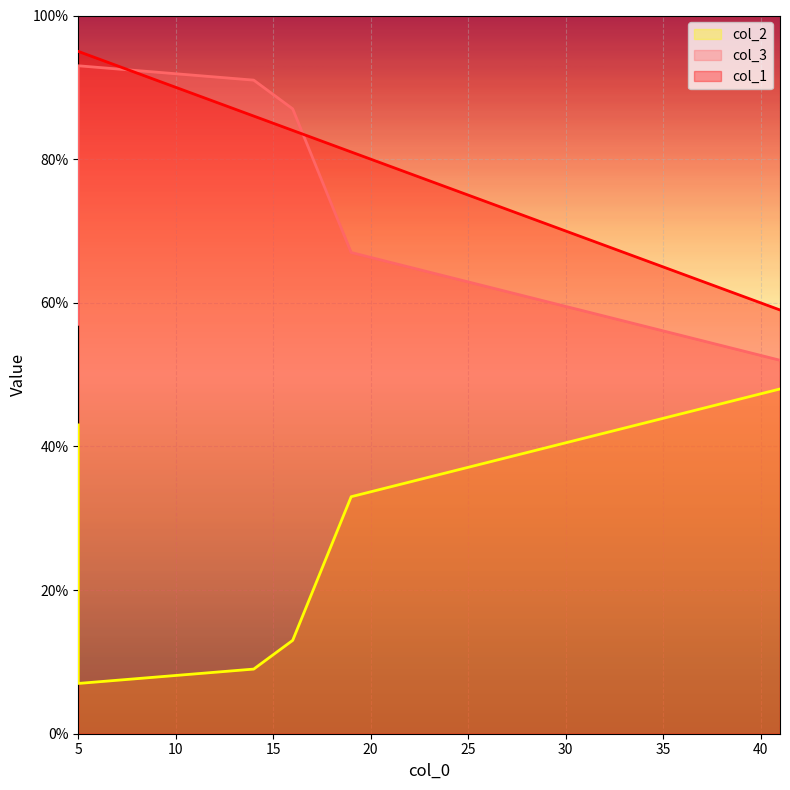

True or false: col_1 has more than 2 points higher than both neighbors.

False